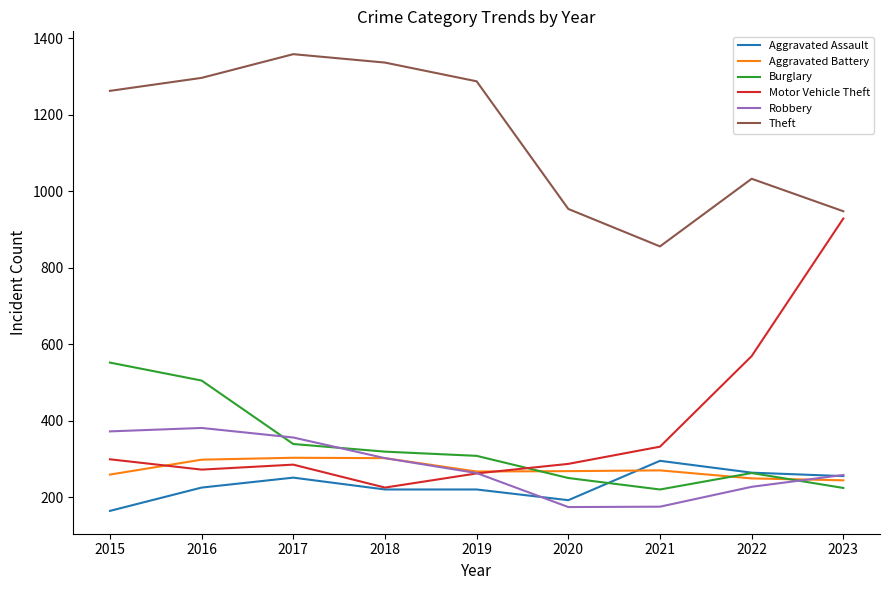

Does the chart display data point markers on the line(s)?

No